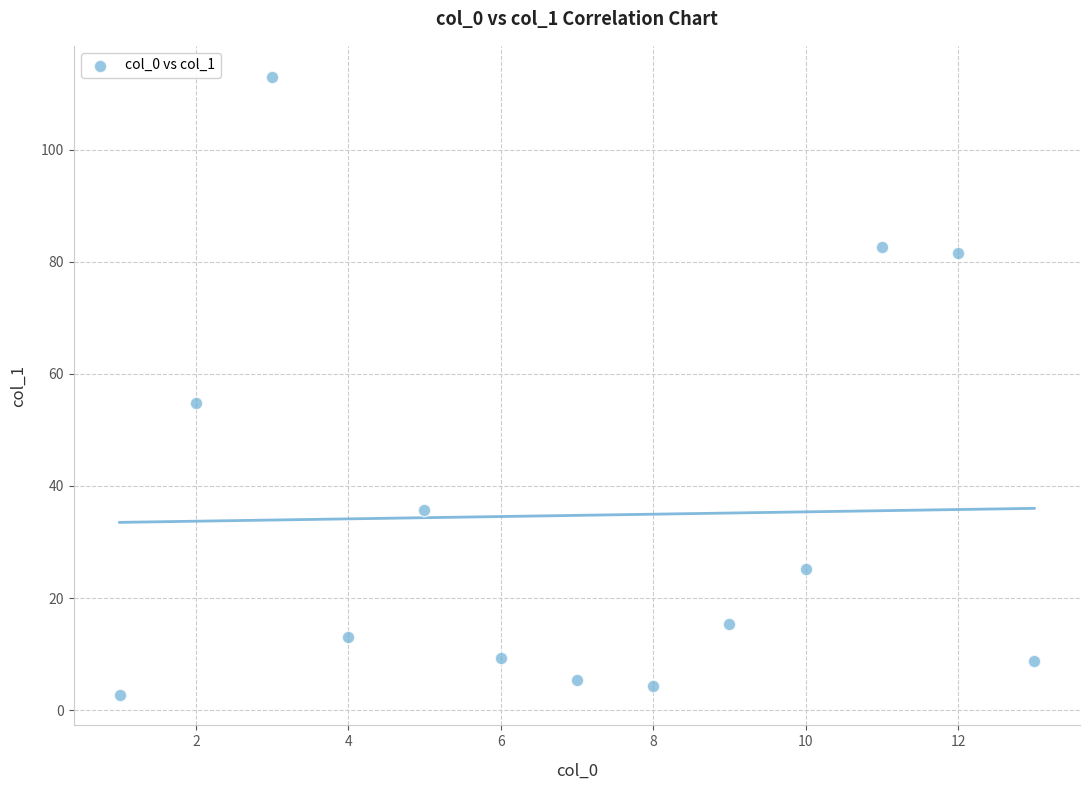

What is the range of Y values (max minus min)?

110.2